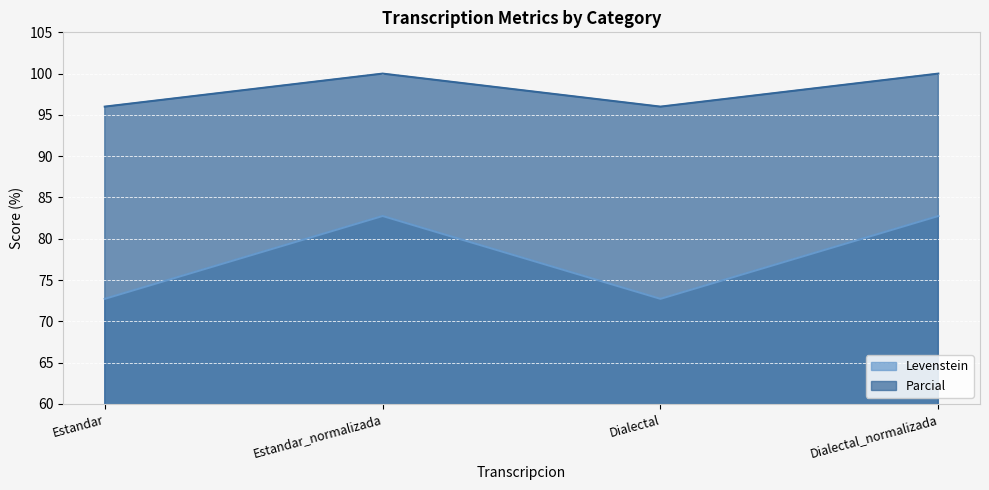

Reading left to right, extract all data points from this chart.

Levenstein: 72.7	82.8	72.7	82.8
Parcial: 96.0	100.0	96.0	100.0